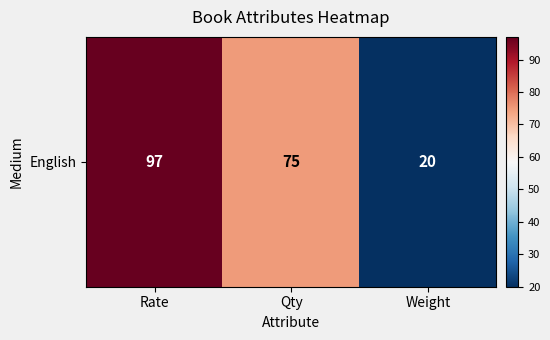

Read the value at Rate, to the nearest 10.

100